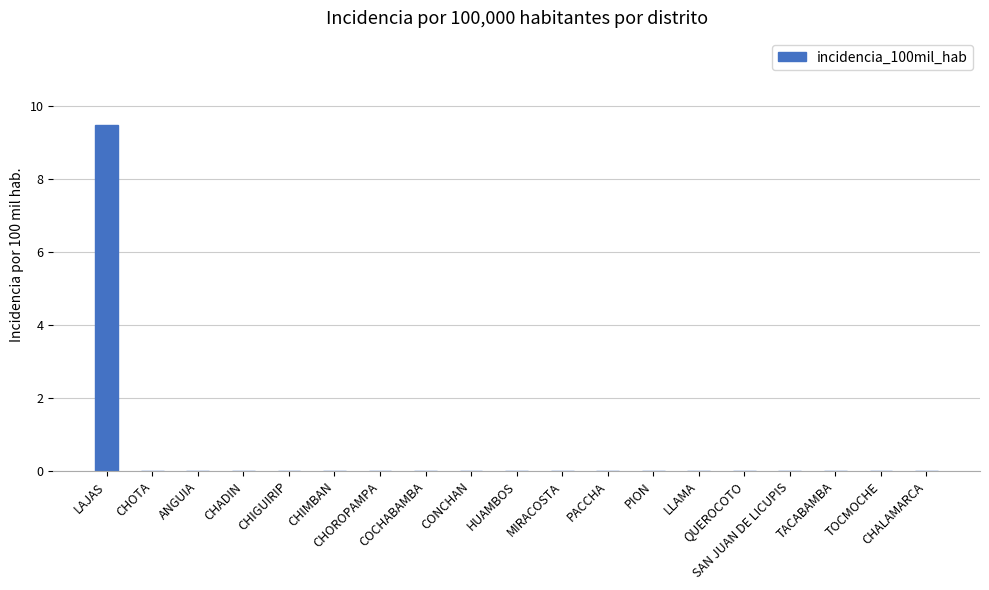

What is the average value?

0.5